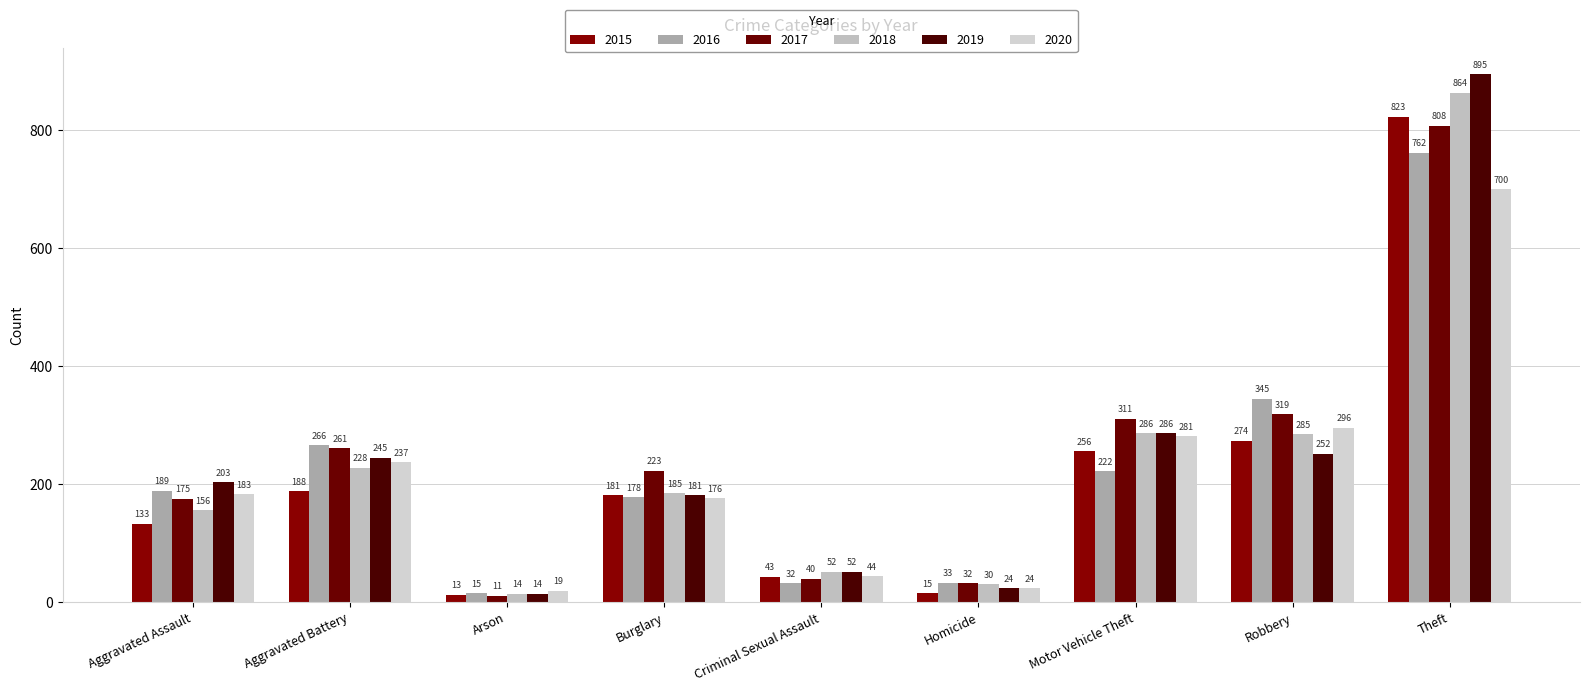

Rank the series at Motor Vehicle Theft from lowest to highest value.

2016, 2015, 2020, 2018, 2019, 2017